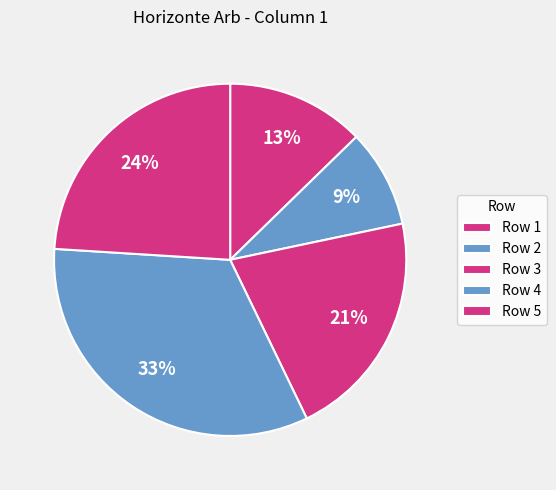

Does any single category account for the majority?

No